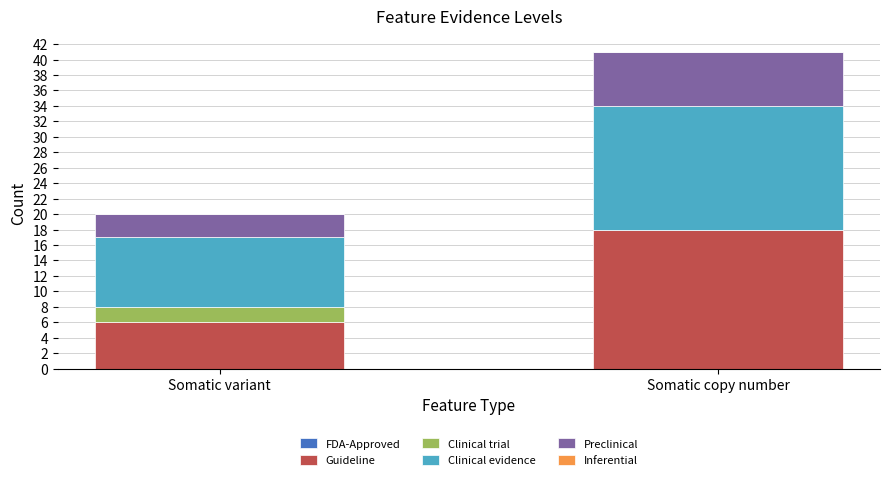

What is the highest value of the Guideline series?

18